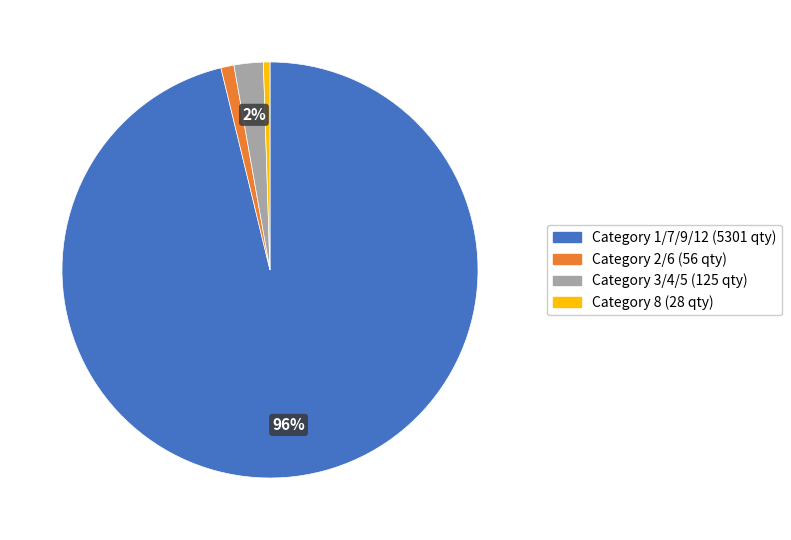

To the nearest percent, what is the average slice percentage?

25%